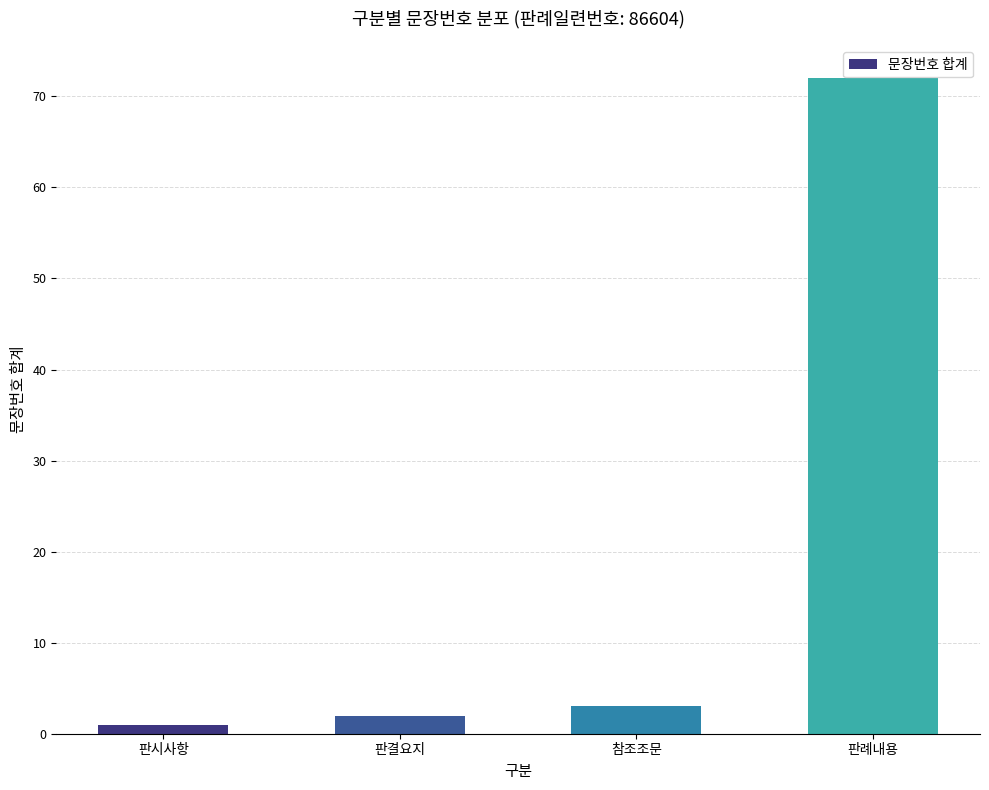

At which category does the chart reach its minimum across all series?

판시사항